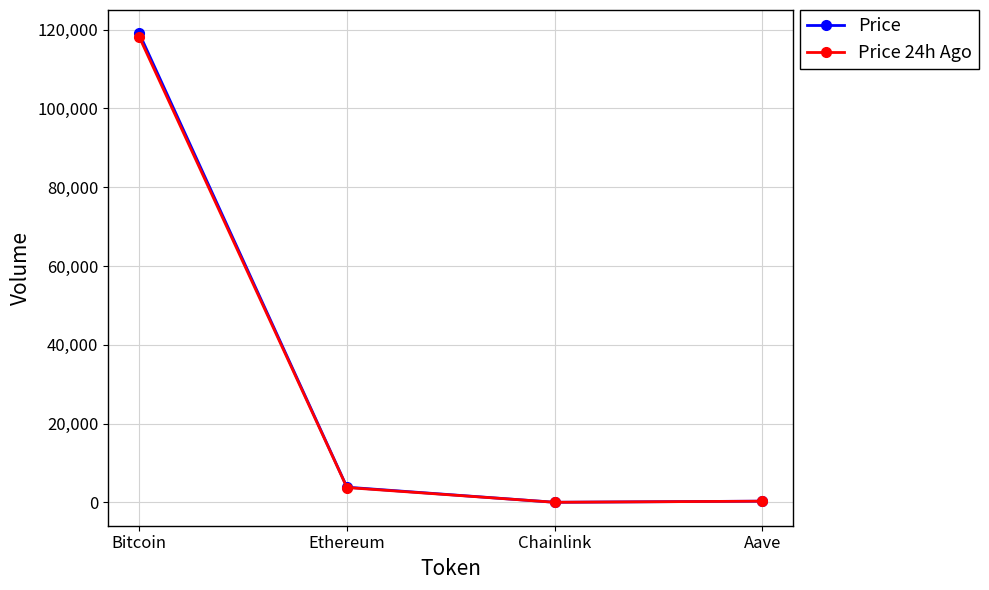

True or false: Price 24h Ago has more than 1 points higher than both neighbors.

False